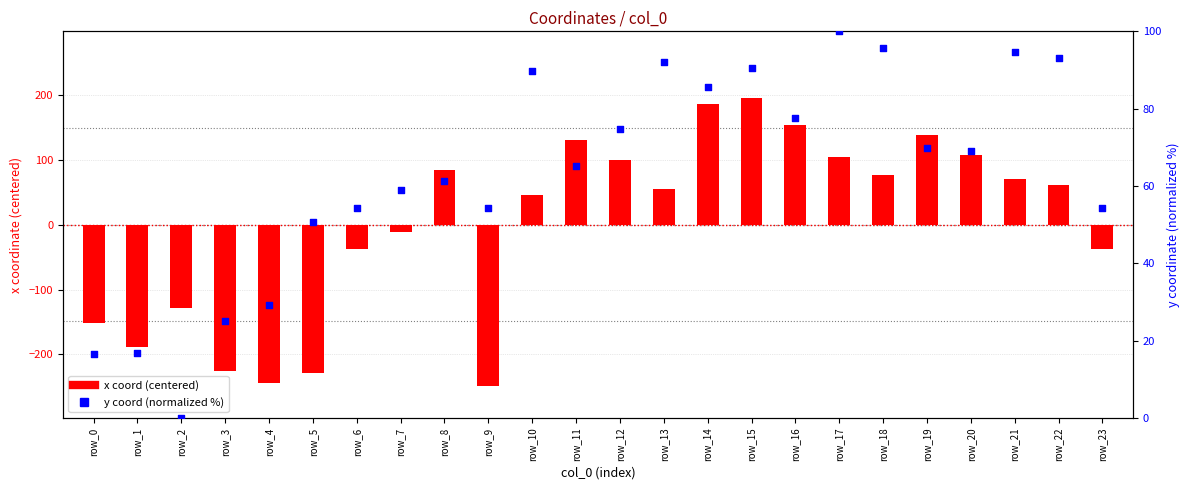

What is the total value across all series at row_19?

207.9